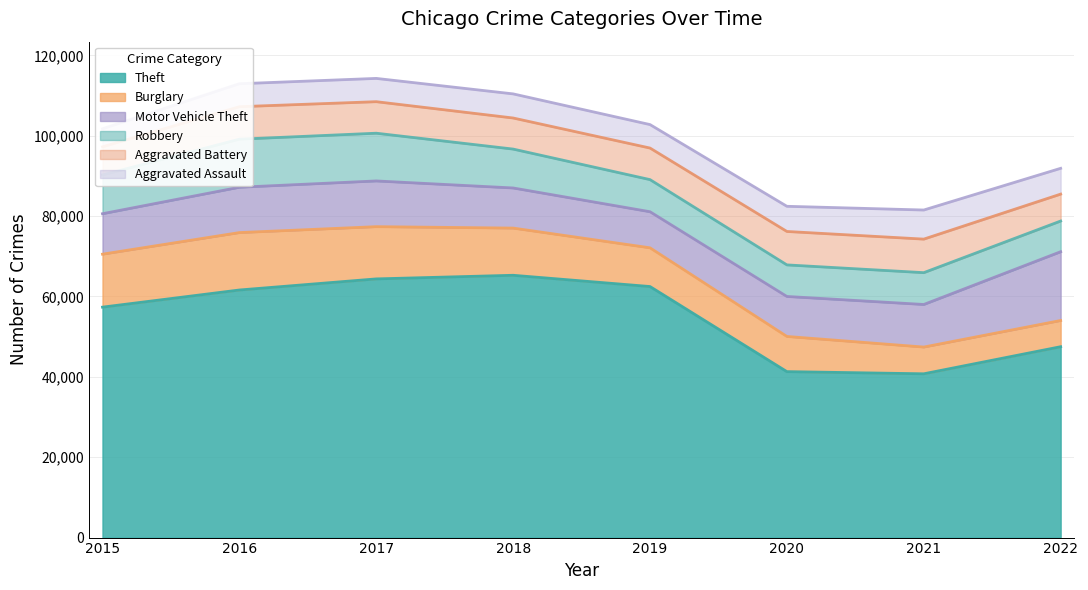

How many values in the Motor Vehicle Theft series are below 10595?

4